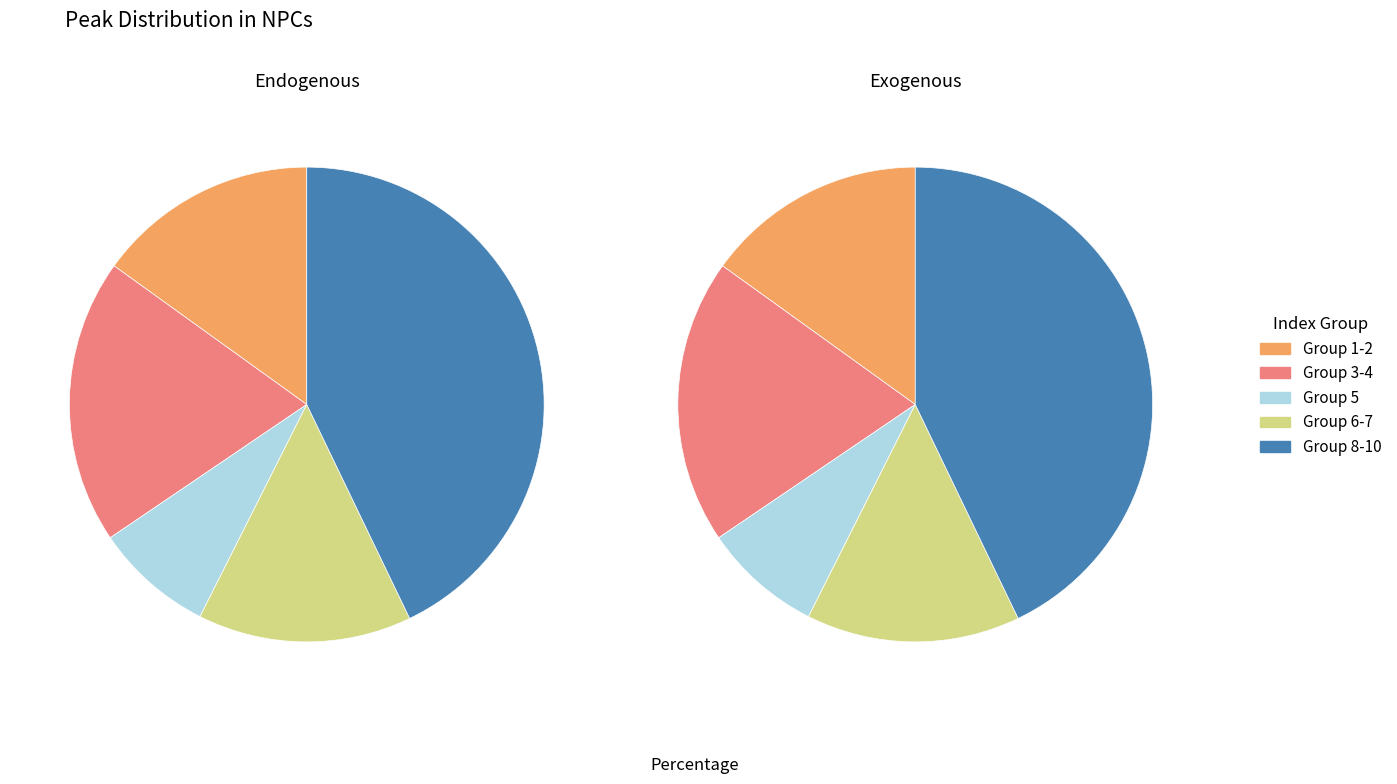

How many segments does this pie chart have?

10